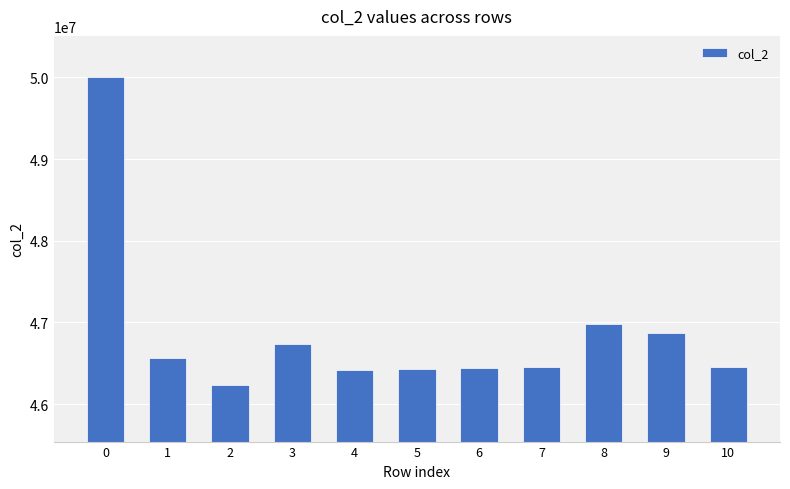

What is the change in value from 0 to 3?

-3275541